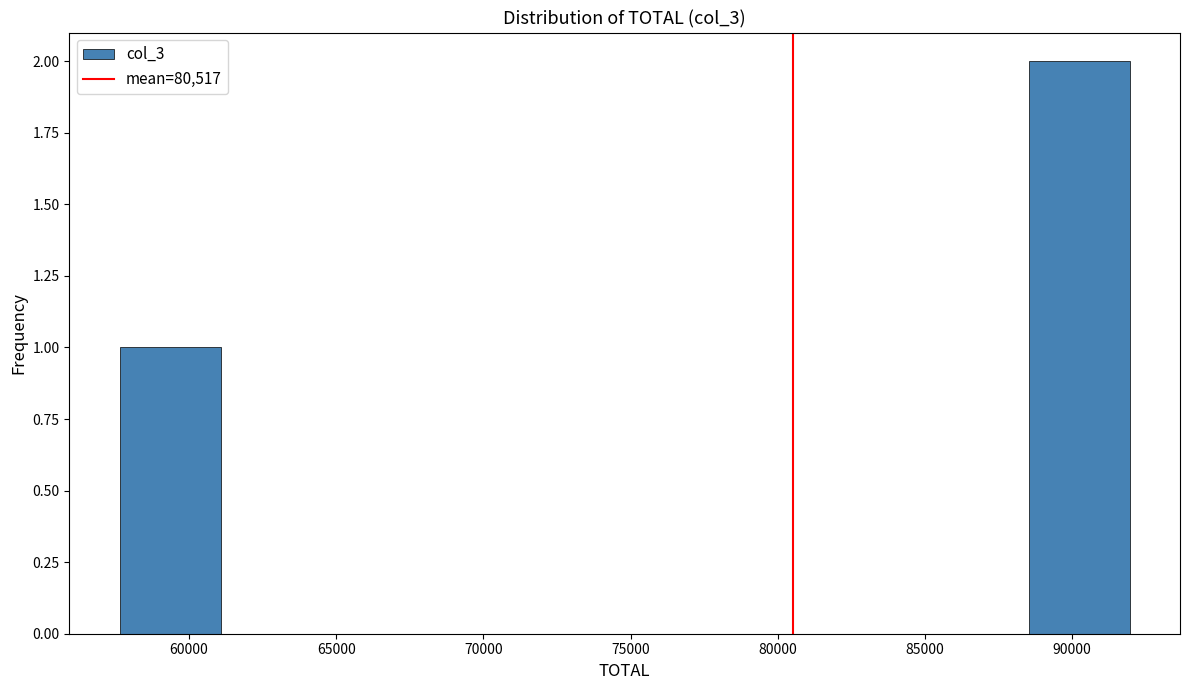

Reading left to right, list every bar in this chart as the range it spans on the x-axis followed by its height. Neither the bar edges nor the heights are printed on the chart, so give them approximately, as read against the axes.

57500 to 61000: 1
61000 to 64500: 0
64500 to 68000: 0
68000 to 71500: 0
71500 to 75000: 0
75000 to 78000: 0
78000 to 81500: 0
81500 to 85000: 0
85000 to 88500: 0
88500 to 92000: 2